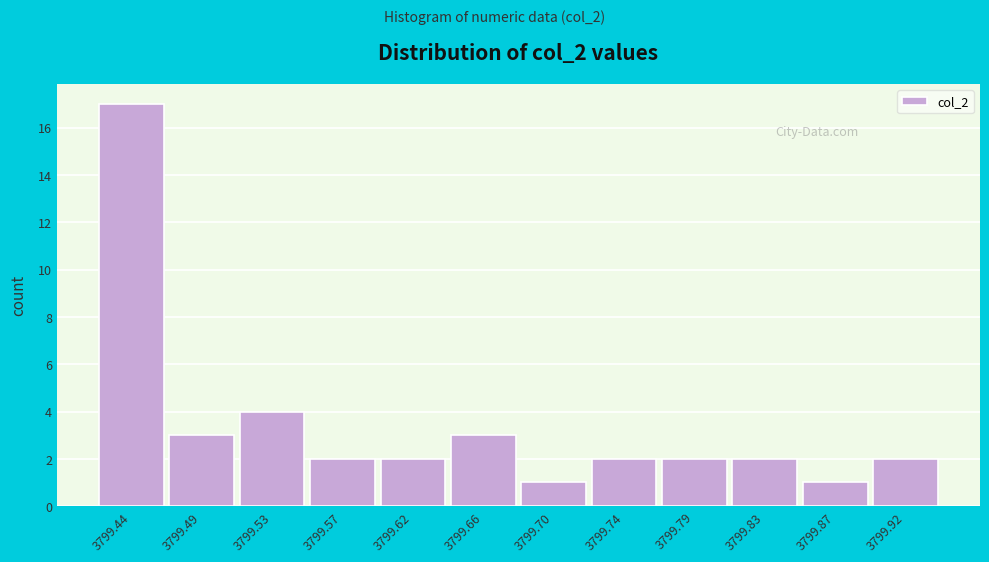

Reading right to left, extract all data points from this chart.

2	1	2	2	2	1	3	2	2	4	3	17